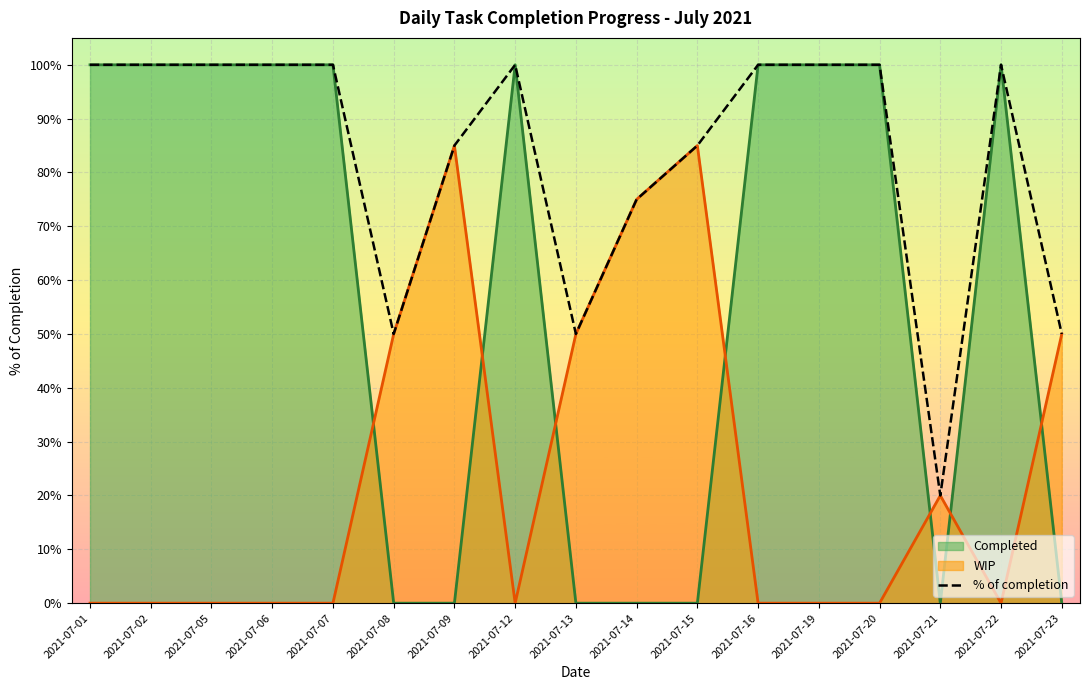

What is the ratio of the value at 2021-07-15 to the value at 2021-07-16?

0.8